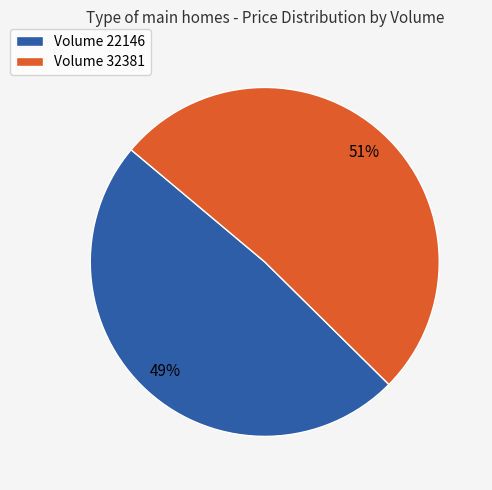

What percentage is the Volume 32381 slice, to the nearest percent?

51%